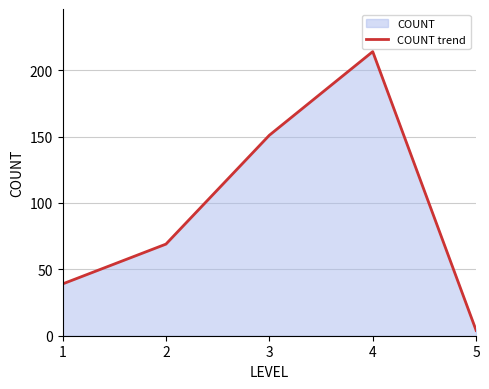

Which has a higher value, 2 or 3?

3